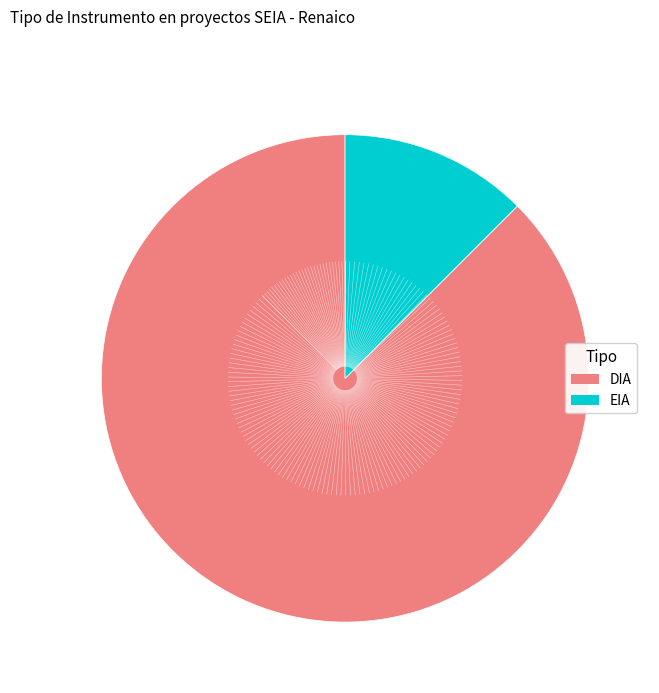

Is there any slice that represents more than half of the pie?

Yes